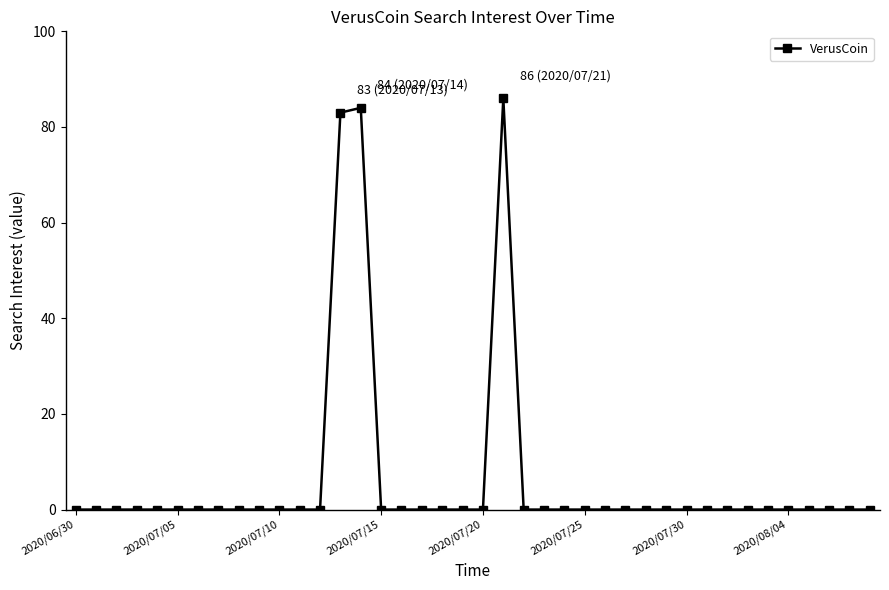

What is the sum of all values?

253